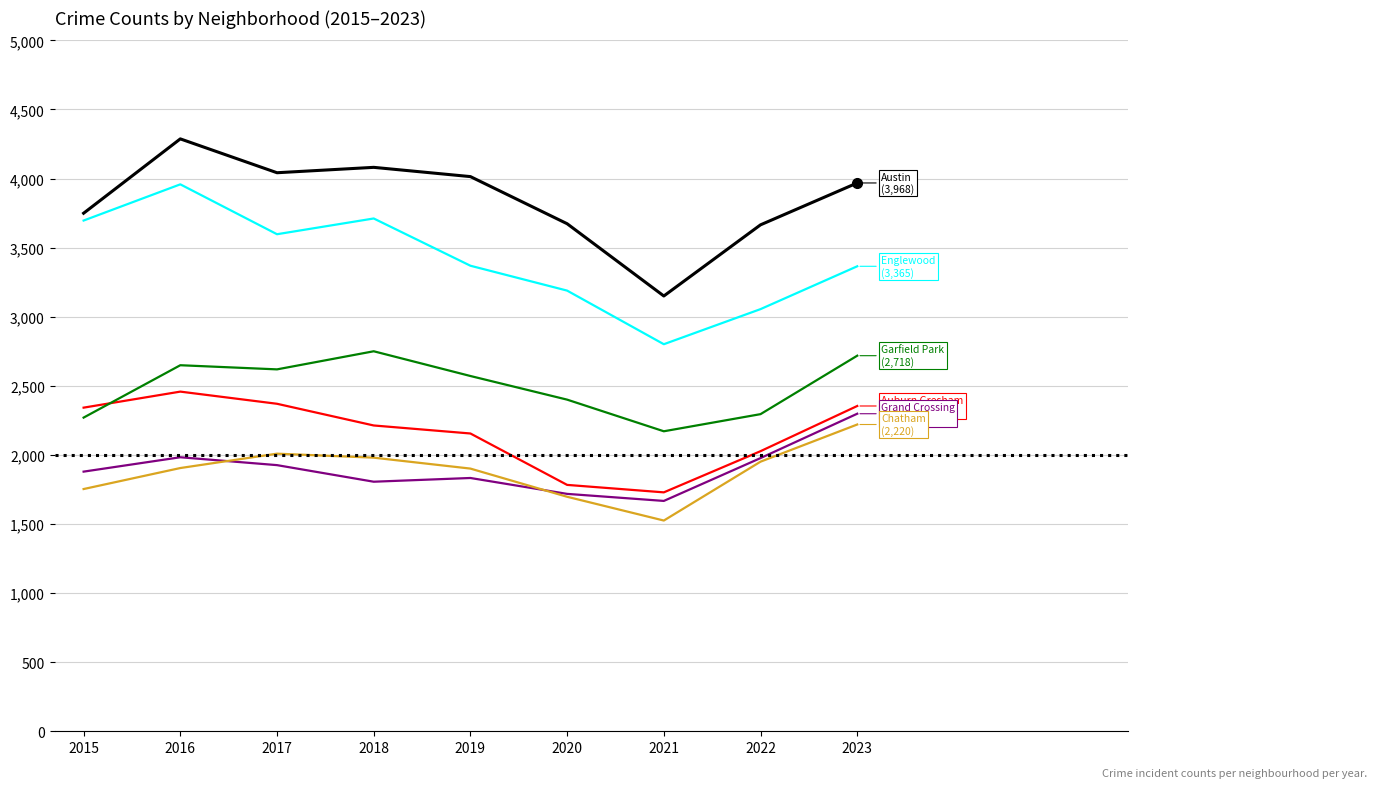

What is the maximum value shown in the chart?

4287